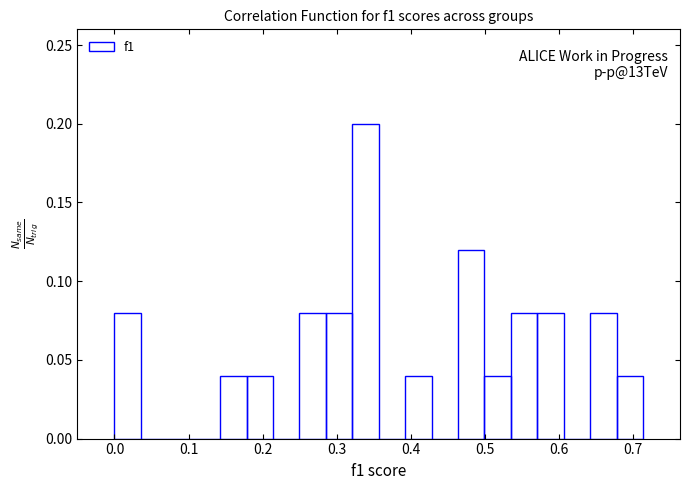

Read against the x-axis, roughly where is the centre of the tallest bar?

0.34